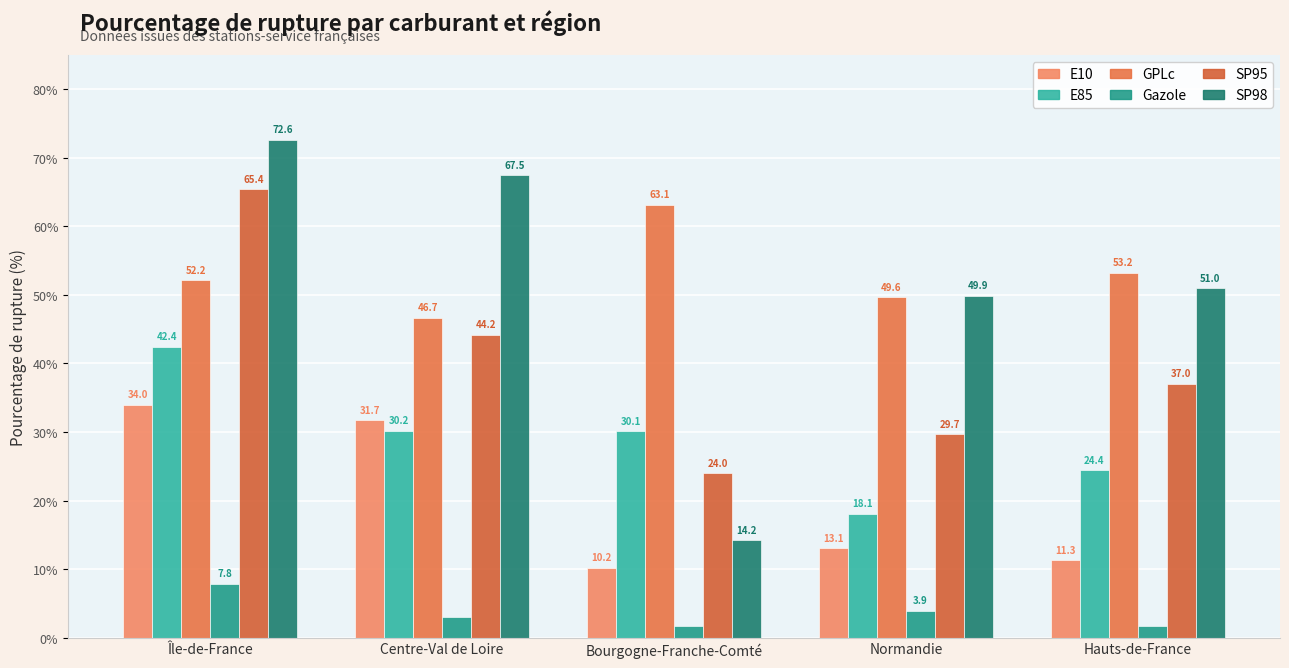

The value of SP95 at Île-de-France is 26.2. True or false?

False